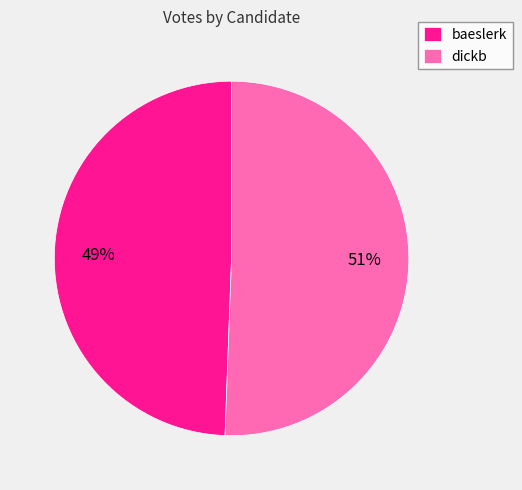

To the nearest percent, what is the average slice percentage?

50%